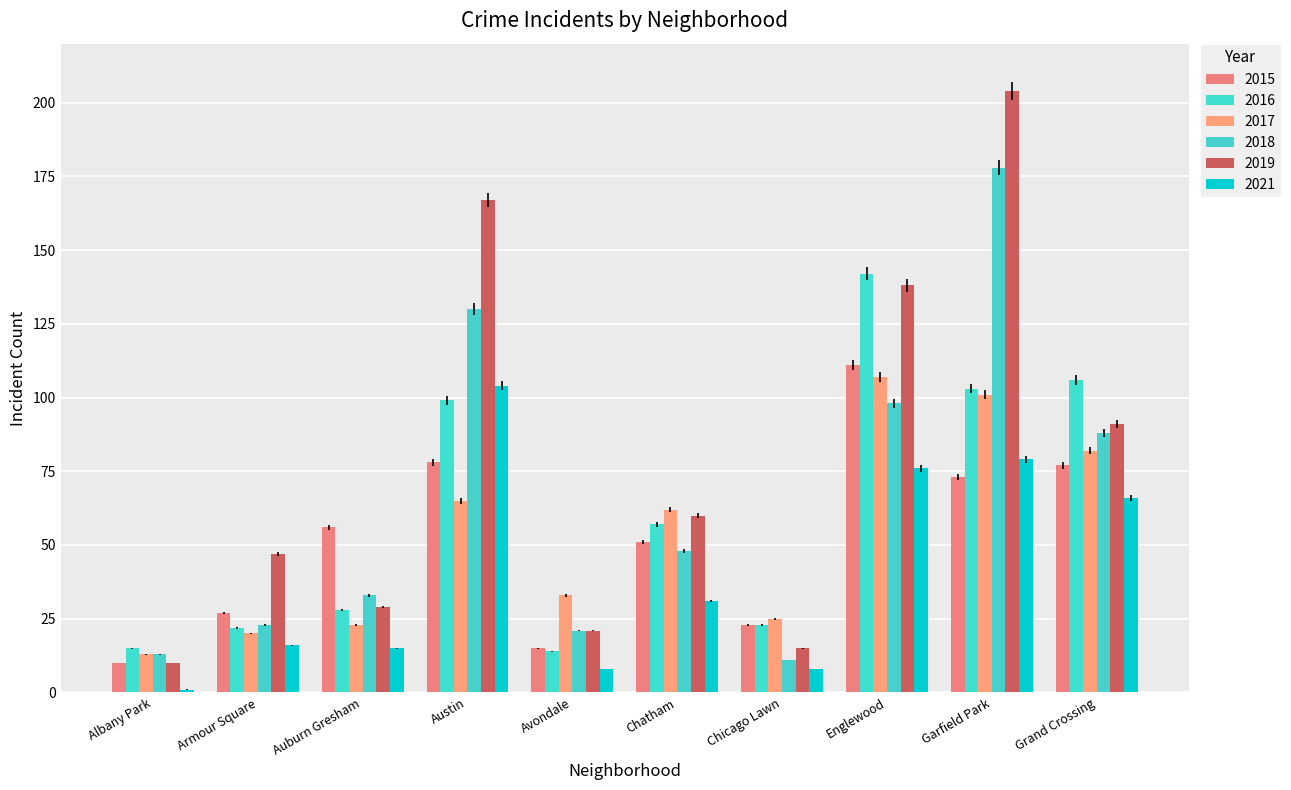

What is the sum of the 2019 values at Chicago Lawn and Grand Crossing?

106